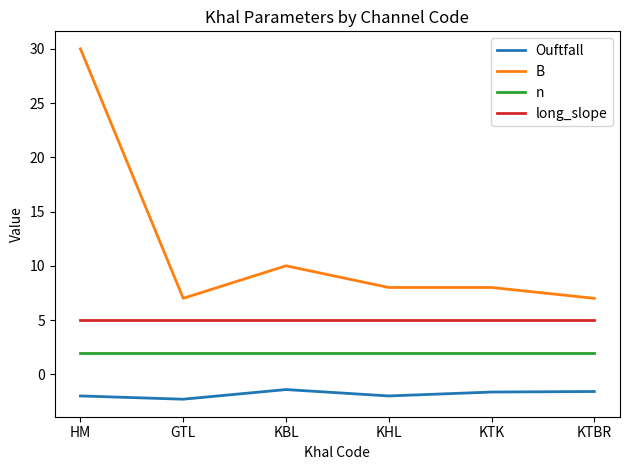

Rank the series at KBL from highest to lowest value.

B, long_slope, n, Ouftfall